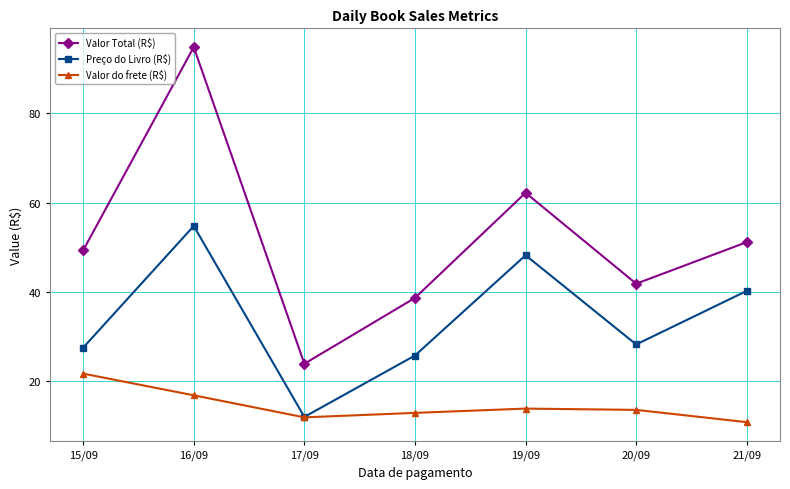

Where is Valor do frete (R$) nearest to the value 16?

16/09